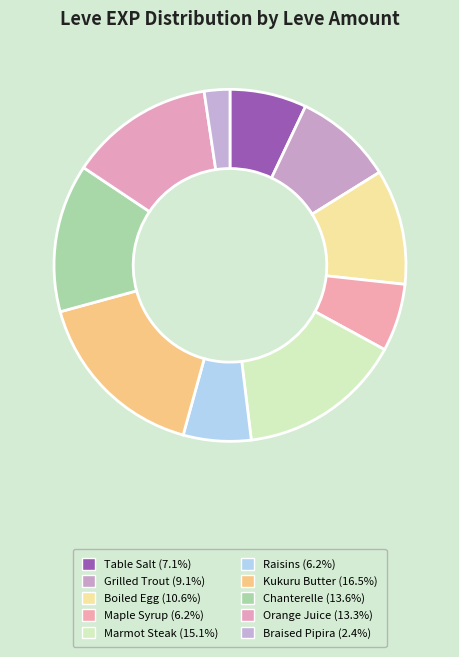

Does any single category account for the majority?

No